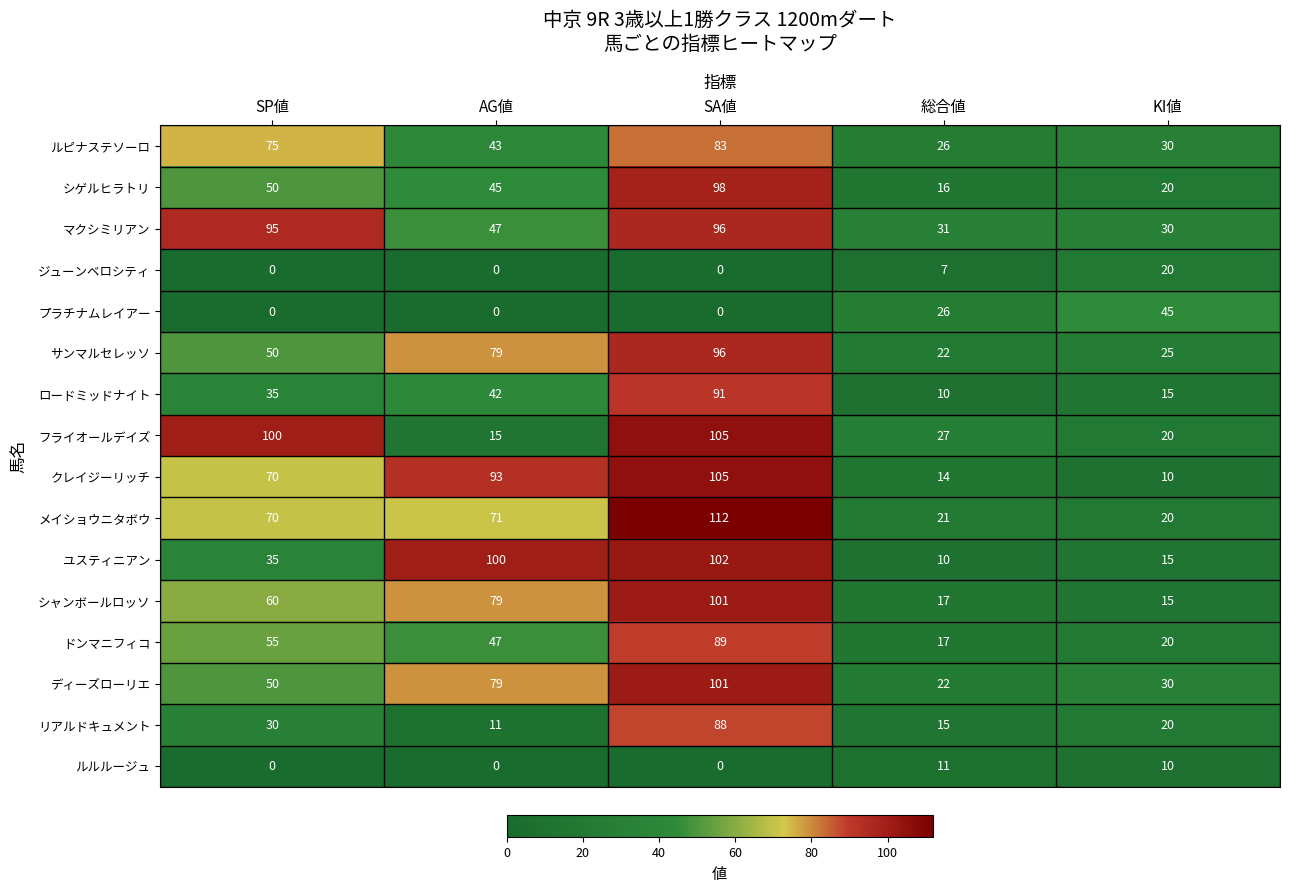

What is the sum of the ジューンベロシティ values at 総合値 and KI値?

27